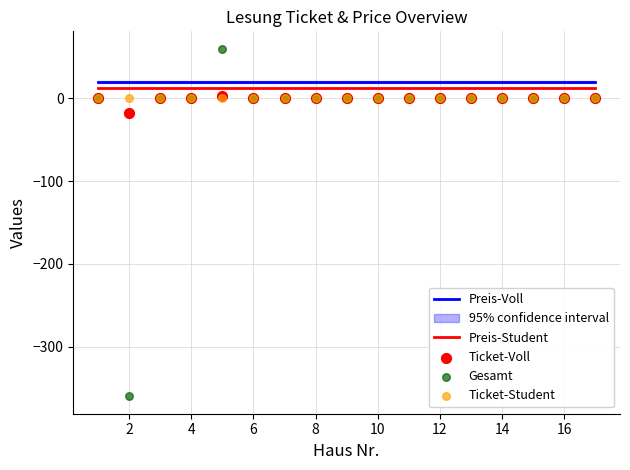

At how many categories does at least one series exceed -129?

17